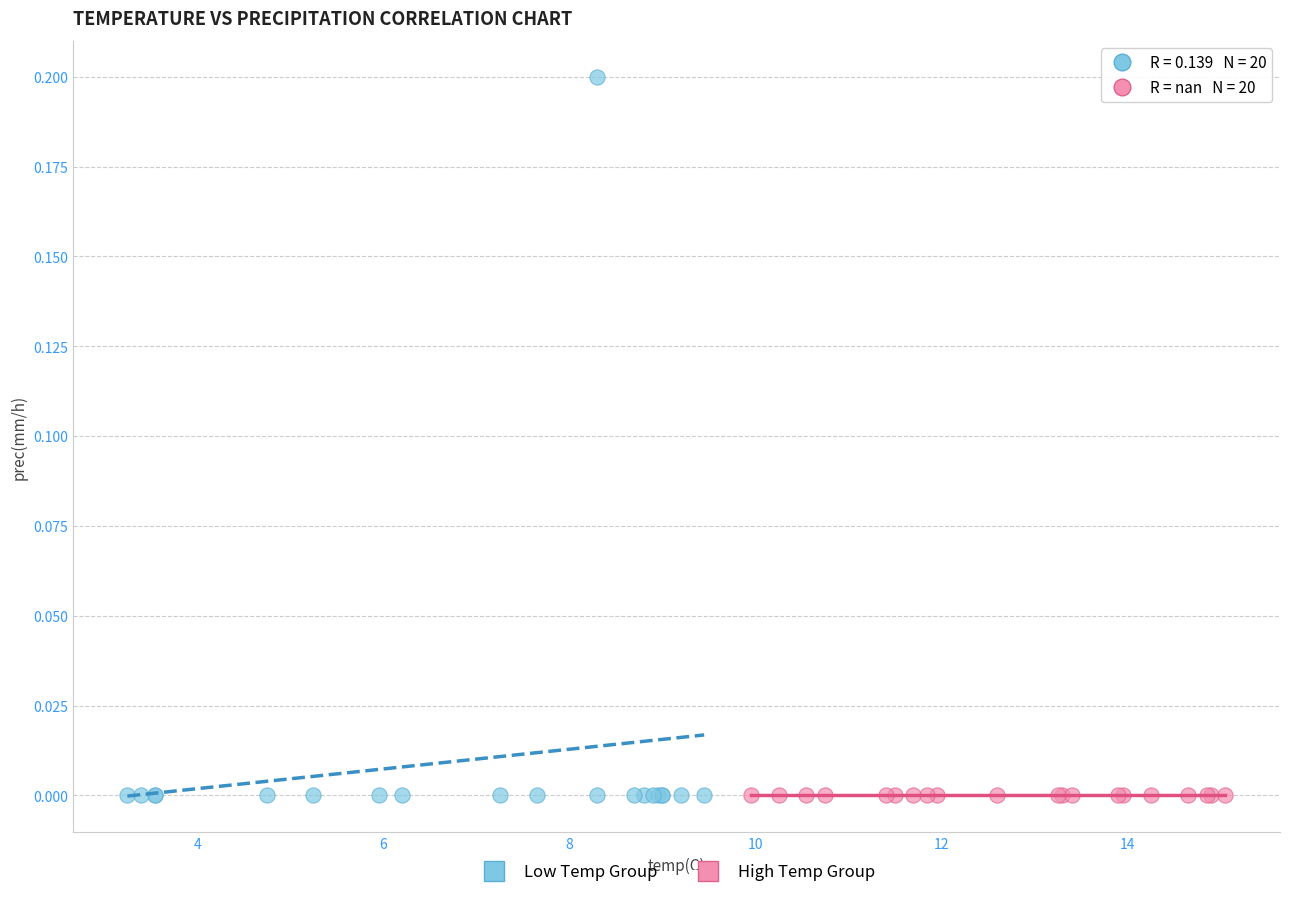

Which series contains the highest Y value?

Low Temp Group